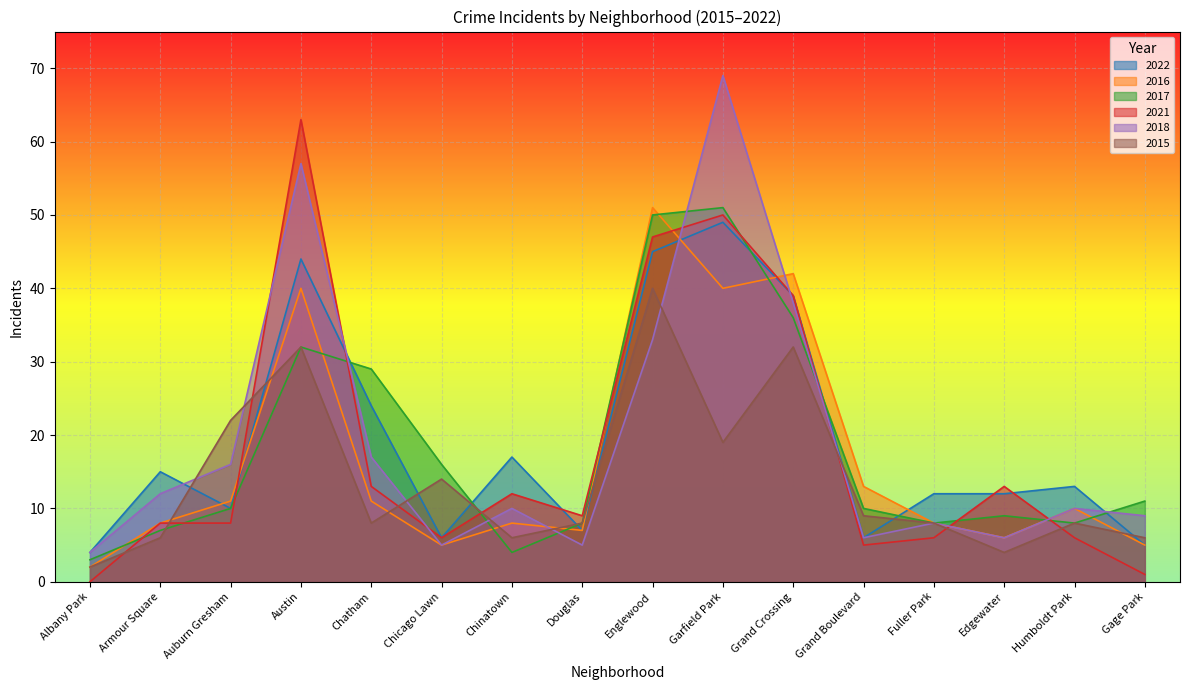

At which category is the sum across all series the highest?

Garfield Park